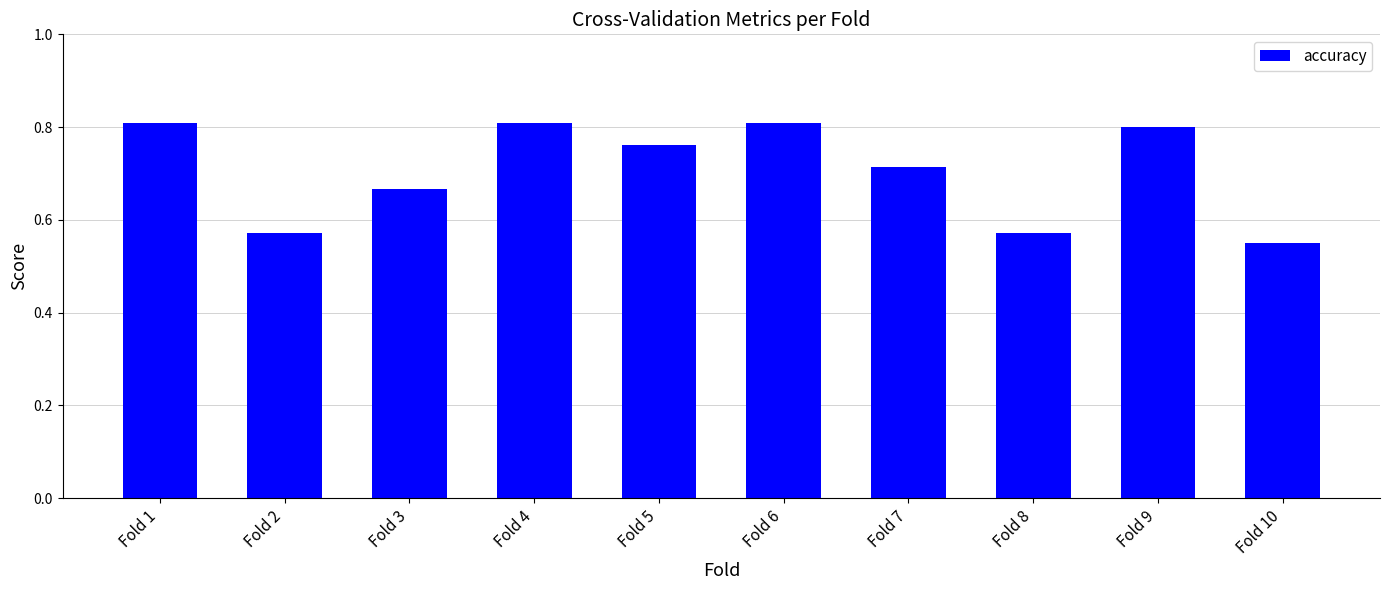

Between Fold 8 and Fold 5, which is larger?

Fold 5